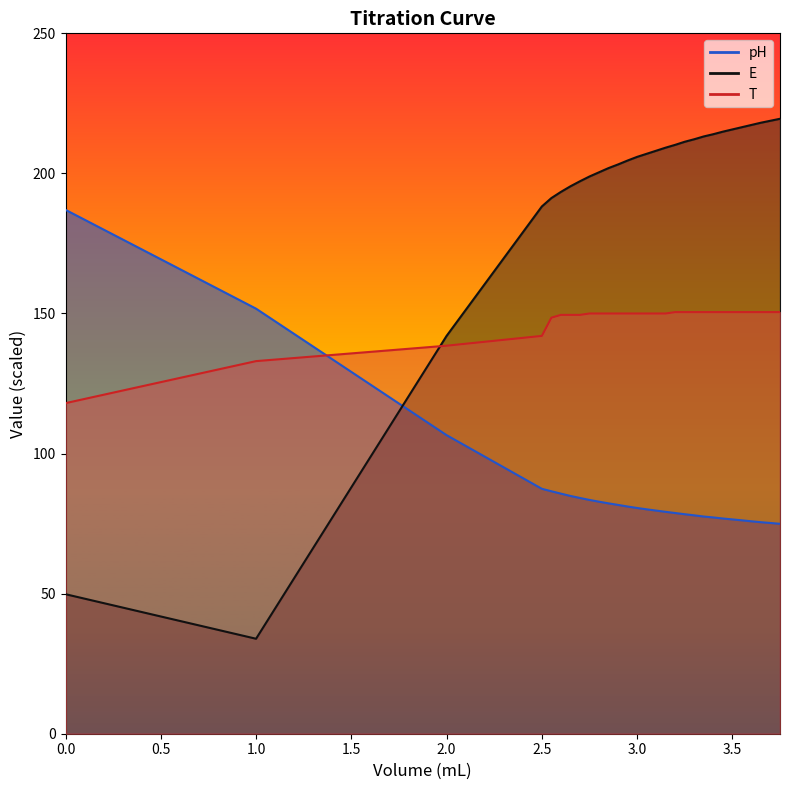

How many values in the pH series are below 80?

14